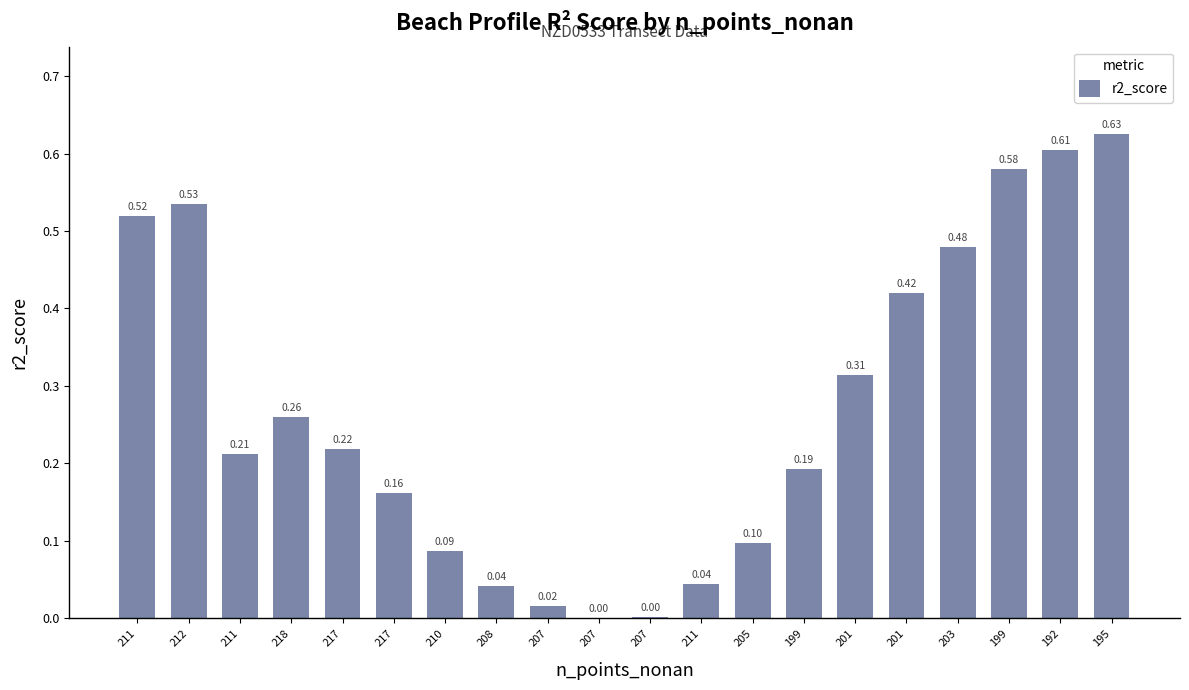

What is the value of the 14th bar from the left?

0.2